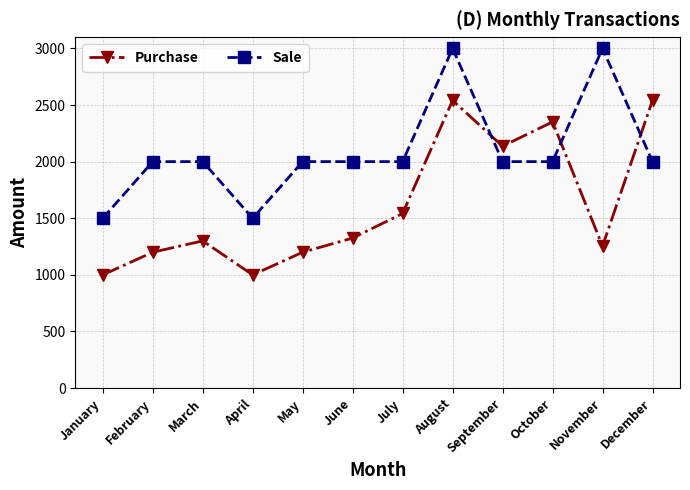

Which series has the largest range (max minus min)?

Purchase